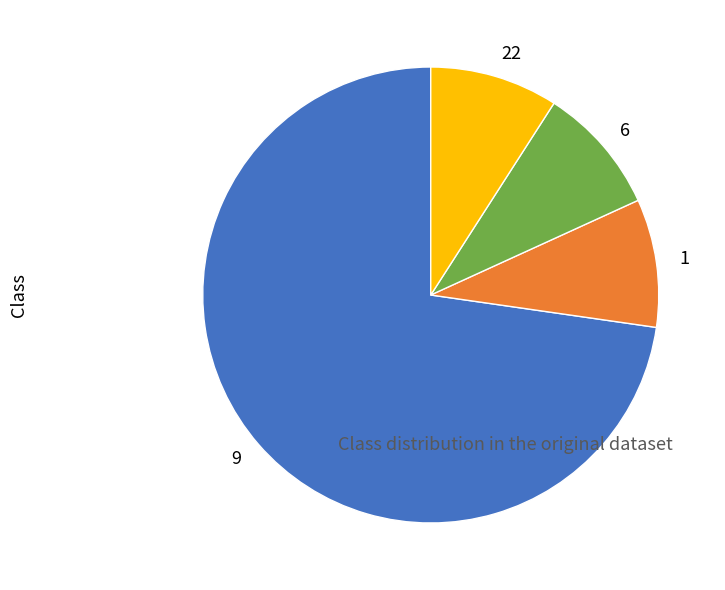

True or false: 9 accounts for 78% of the total.

False